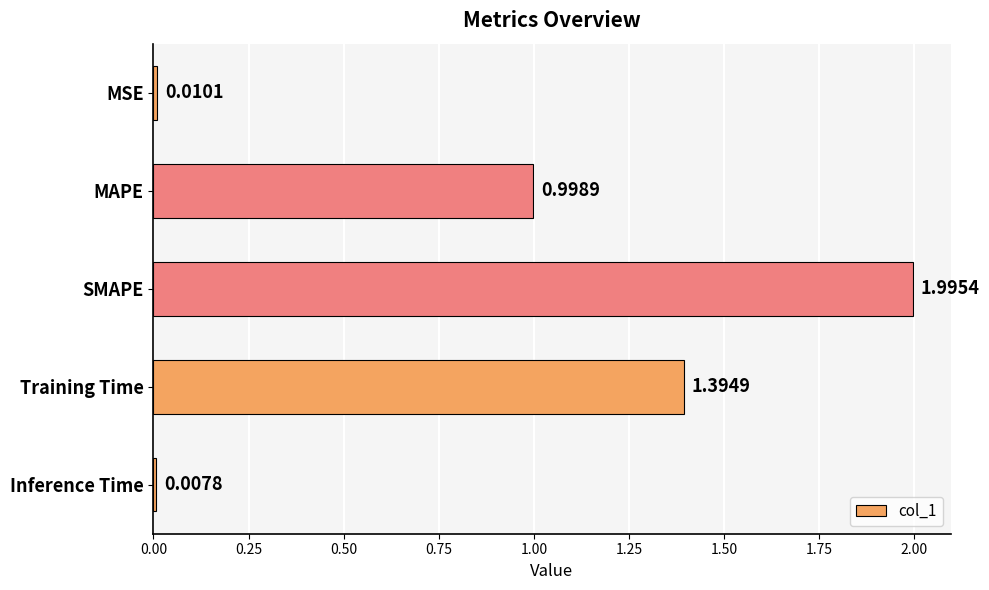

List the labels in order of value, largest first.

SMAPE, Training Time, MAPE, MSE, Inference Time